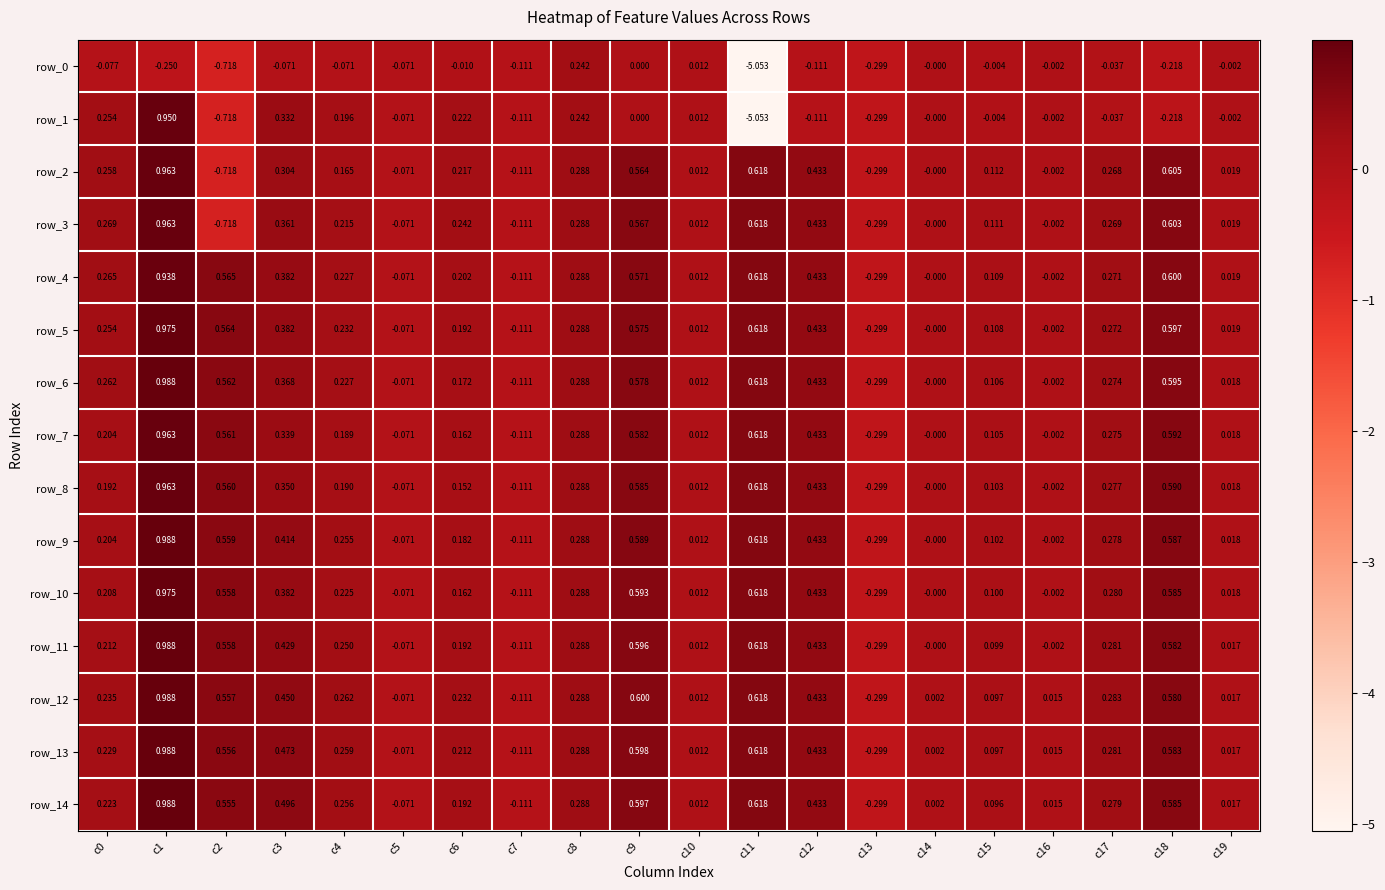

Which series changed the most between c6 and c16?

row_3